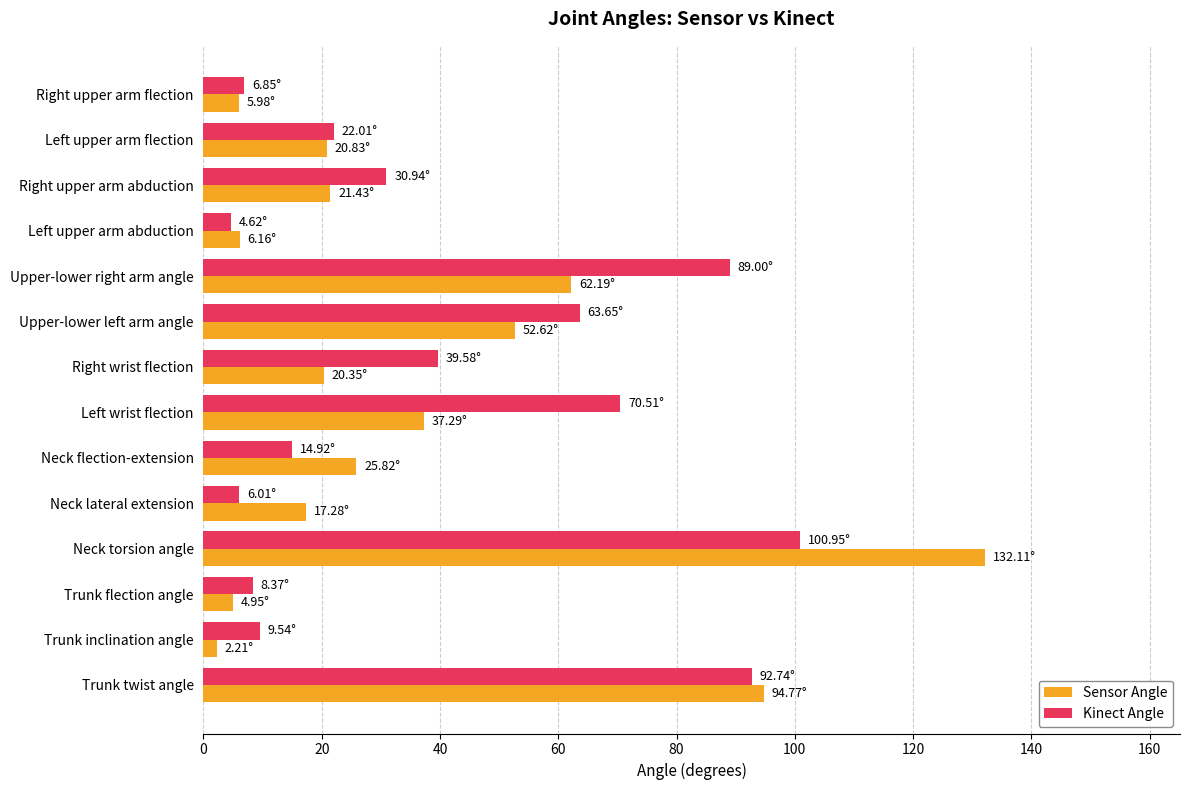

What are all the series names shown in the legend?

Sensor Angle, Kinect Angle